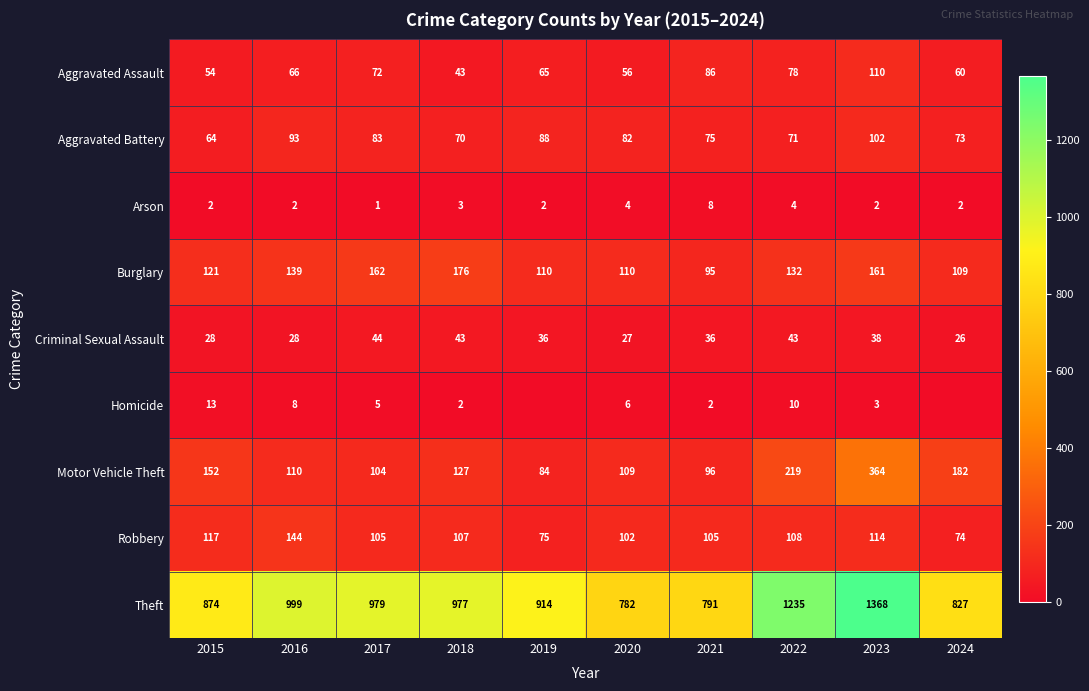

What is the difference between the maximum and minimum values in the Motor Vehicle Theft series?

280